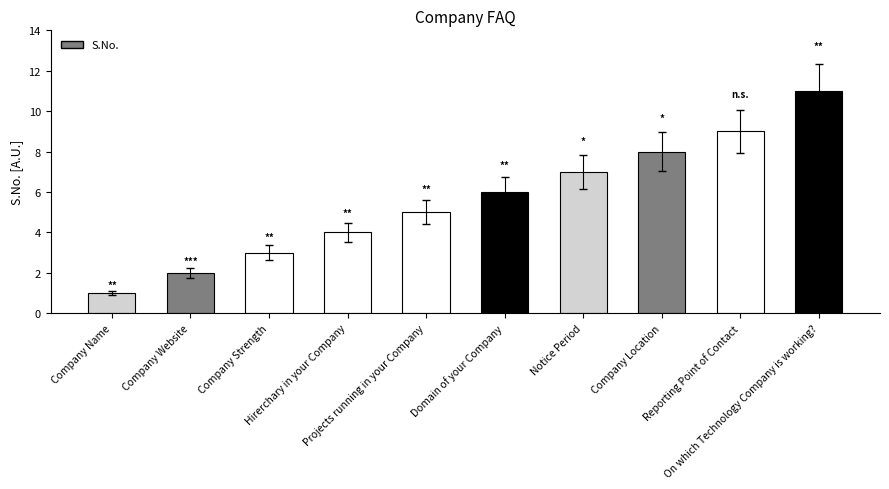

List the labels in order of value, largest first.

On which Technology Company is working?, Reporting Point of Contact, Company Location, Notice Period, Domain of your Company, Projects running in your Company, Hirerchary in your Company, Company Strength, Company Website, Company Name